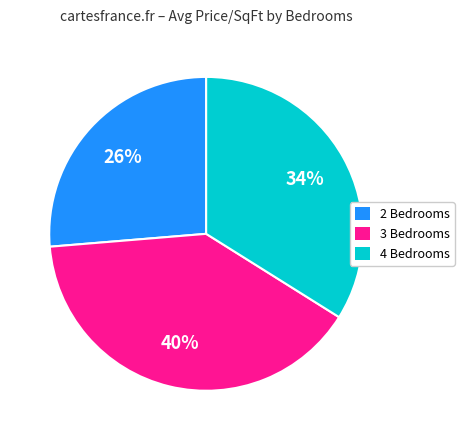

To the nearest percent, what is the combined percentage of 3 Bedrooms and 2 Bedrooms?

66%